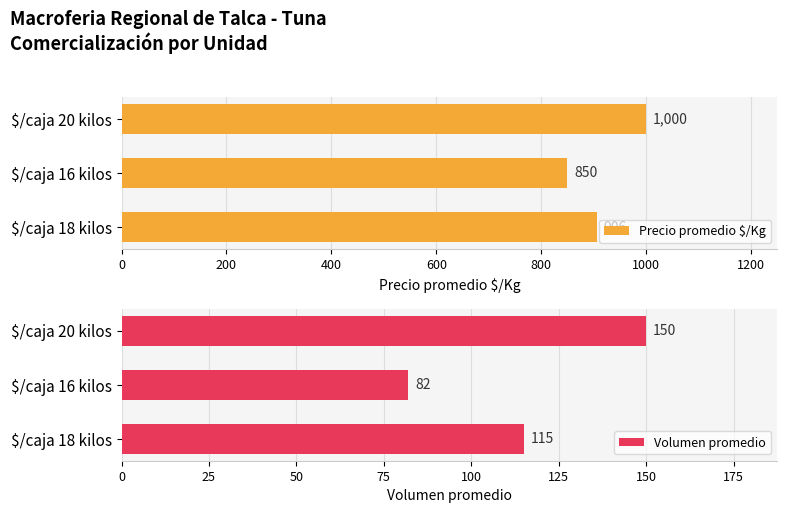

What is the maximum value for Precio promedio $/Kg?

1000